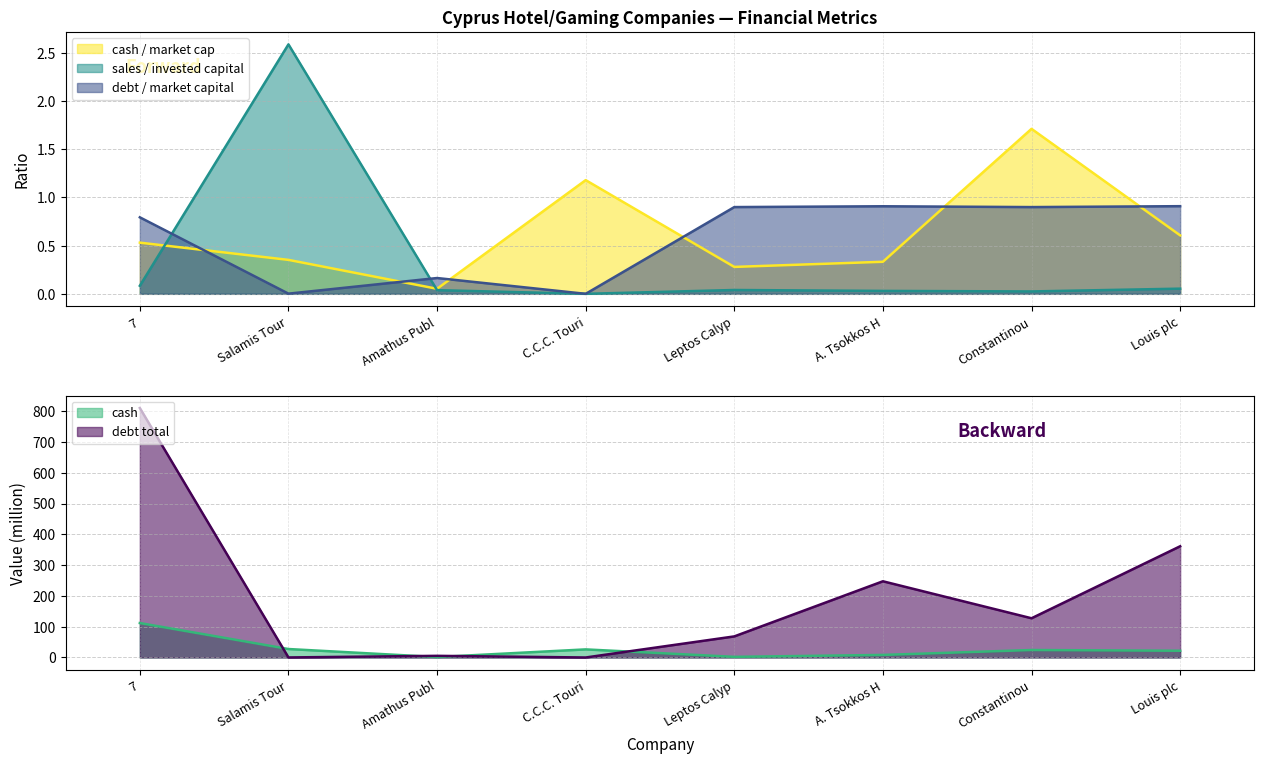

How many values in debt_total are above zero?

7